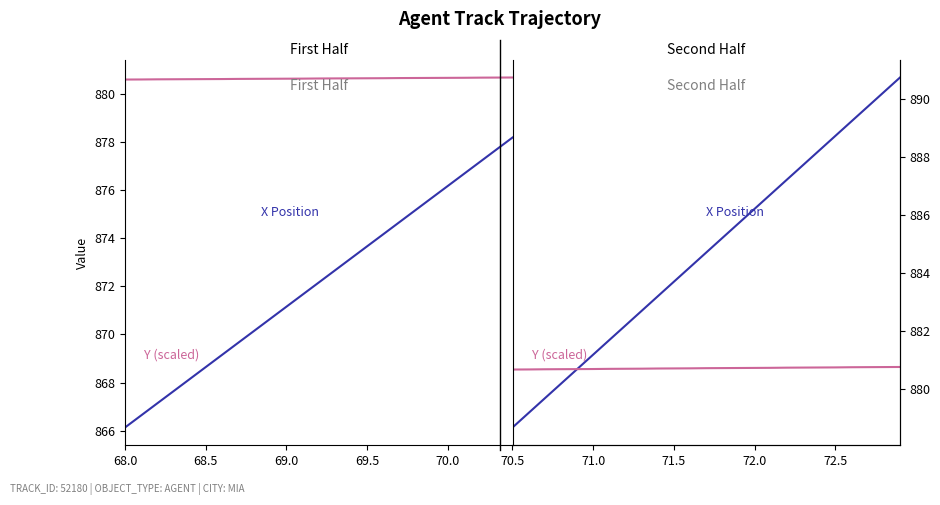

Count the number of data series in this chart.

2